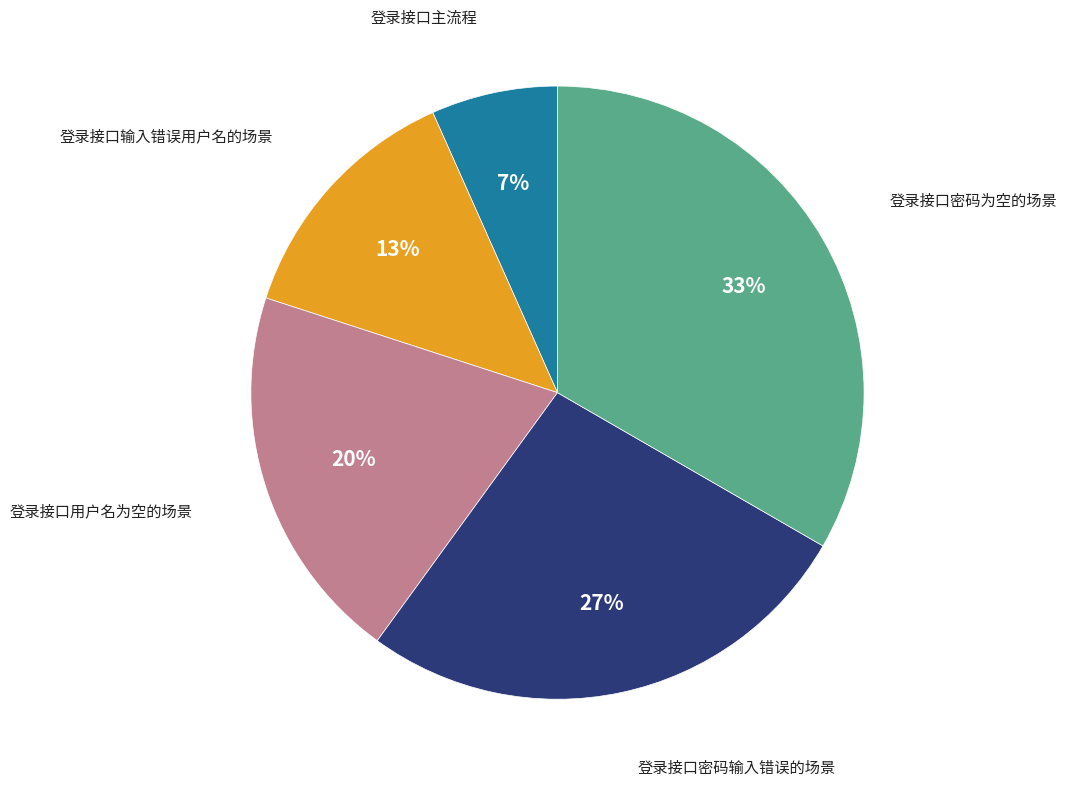

To the nearest percent, what is the average slice percentage?

20%